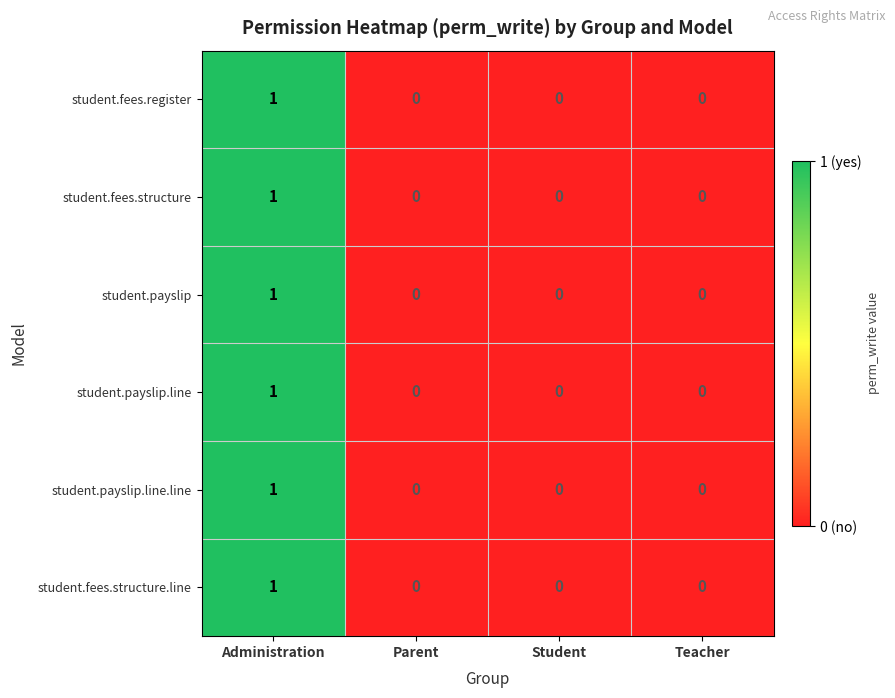

Is the value of student.payslip at Student greater than the value of student.fees.structure.line at Administration?

No